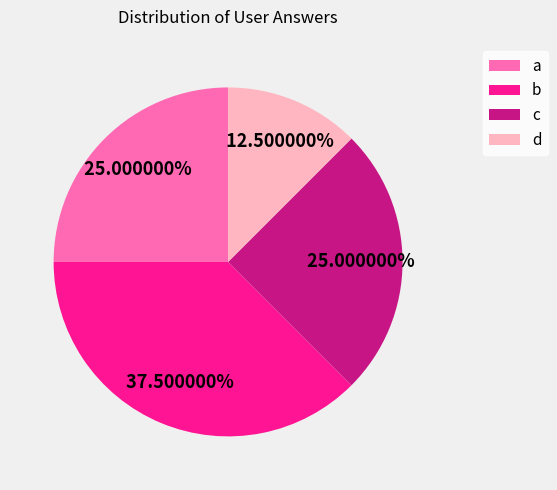

How much of the chart is everything except c?

75.0%